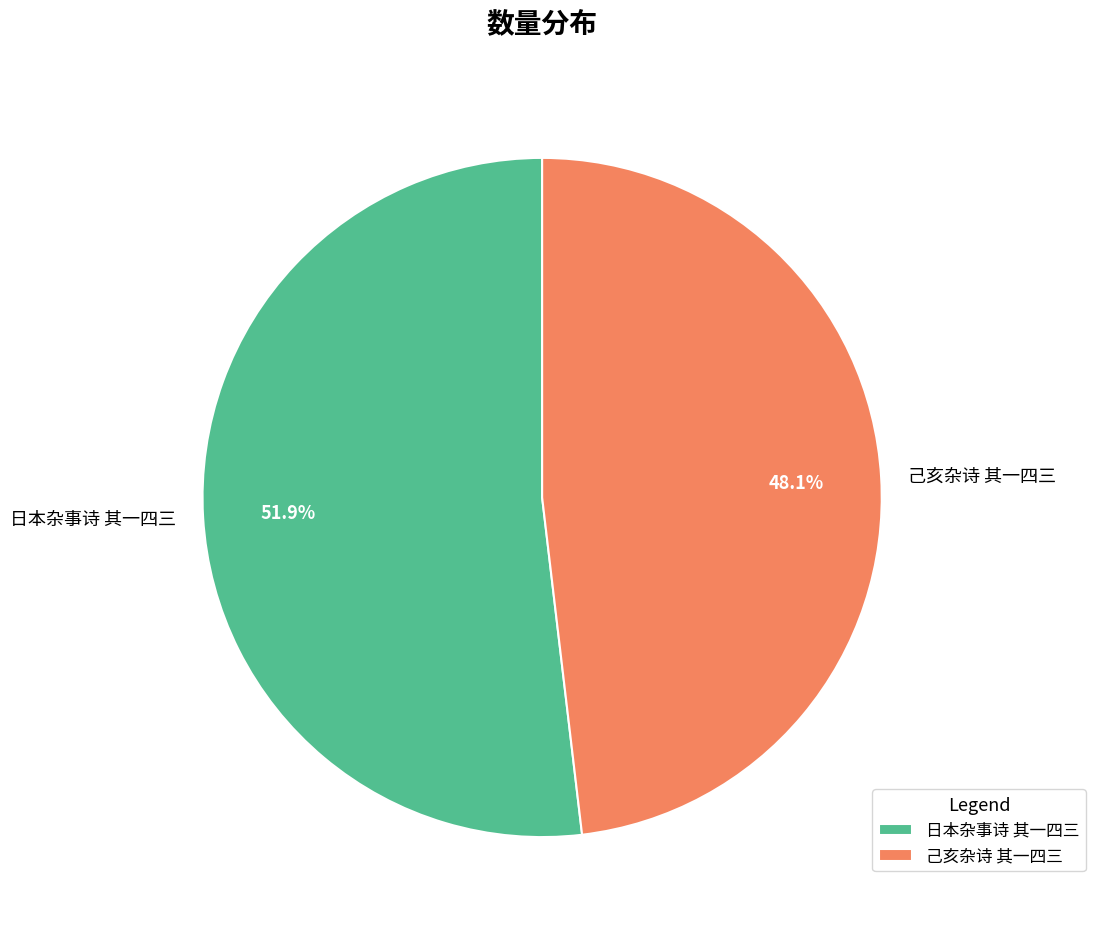

Combined, do 日本杂事诗 其一四三 and 己亥杂诗 其一四三 account for over 50%?

Yes